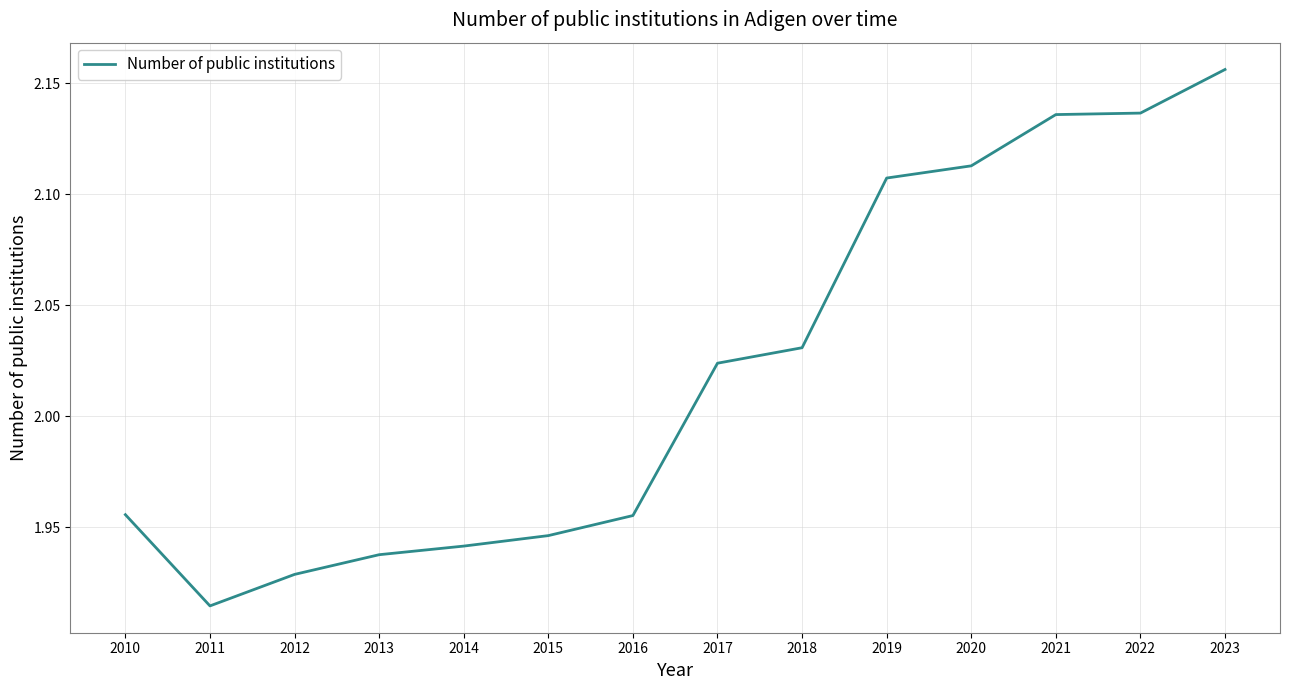

True or false: there are more than 2 points higher than both neighbors.

False